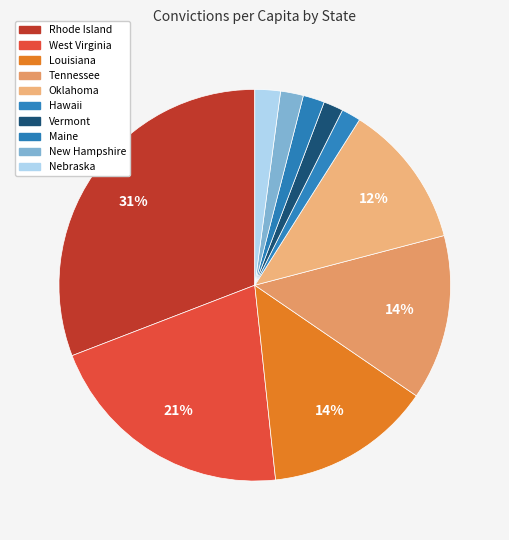

Count the number of slices in the pie.

10